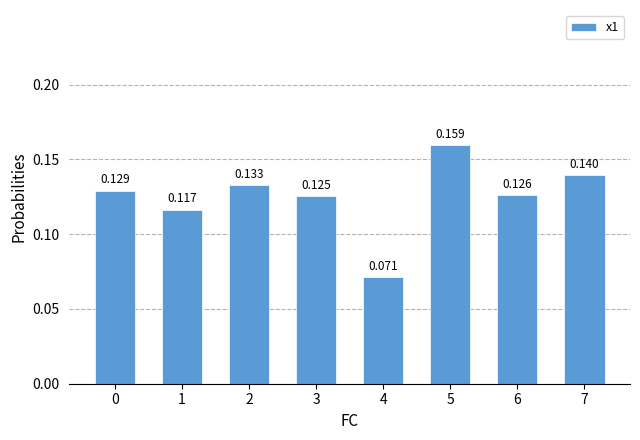

How many values are between 0 and 1?

8